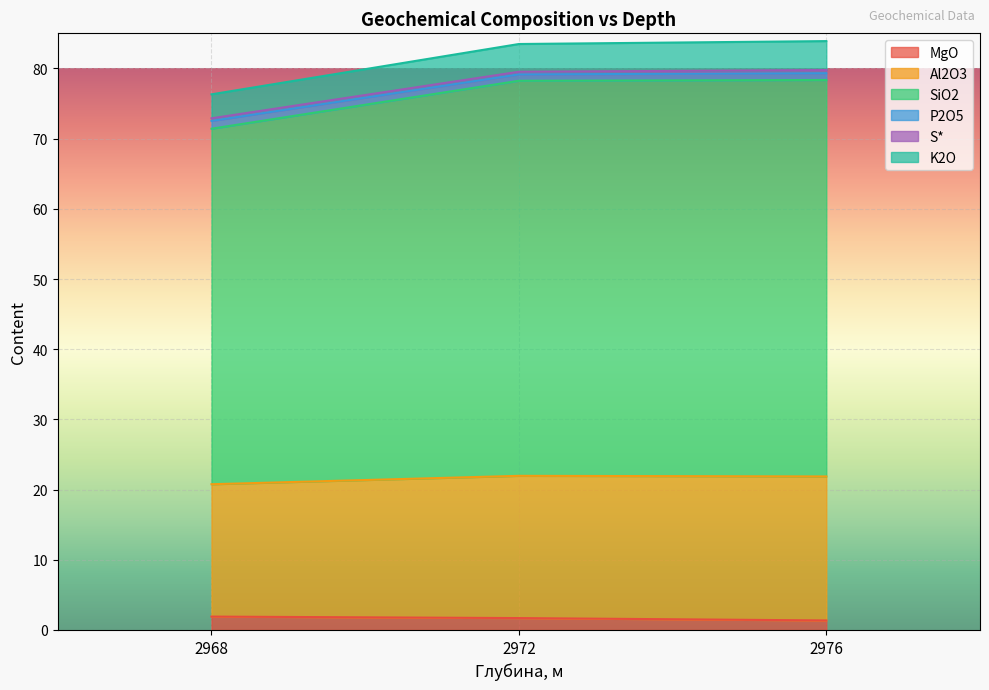

What is the sum of all MgO values?

5.0